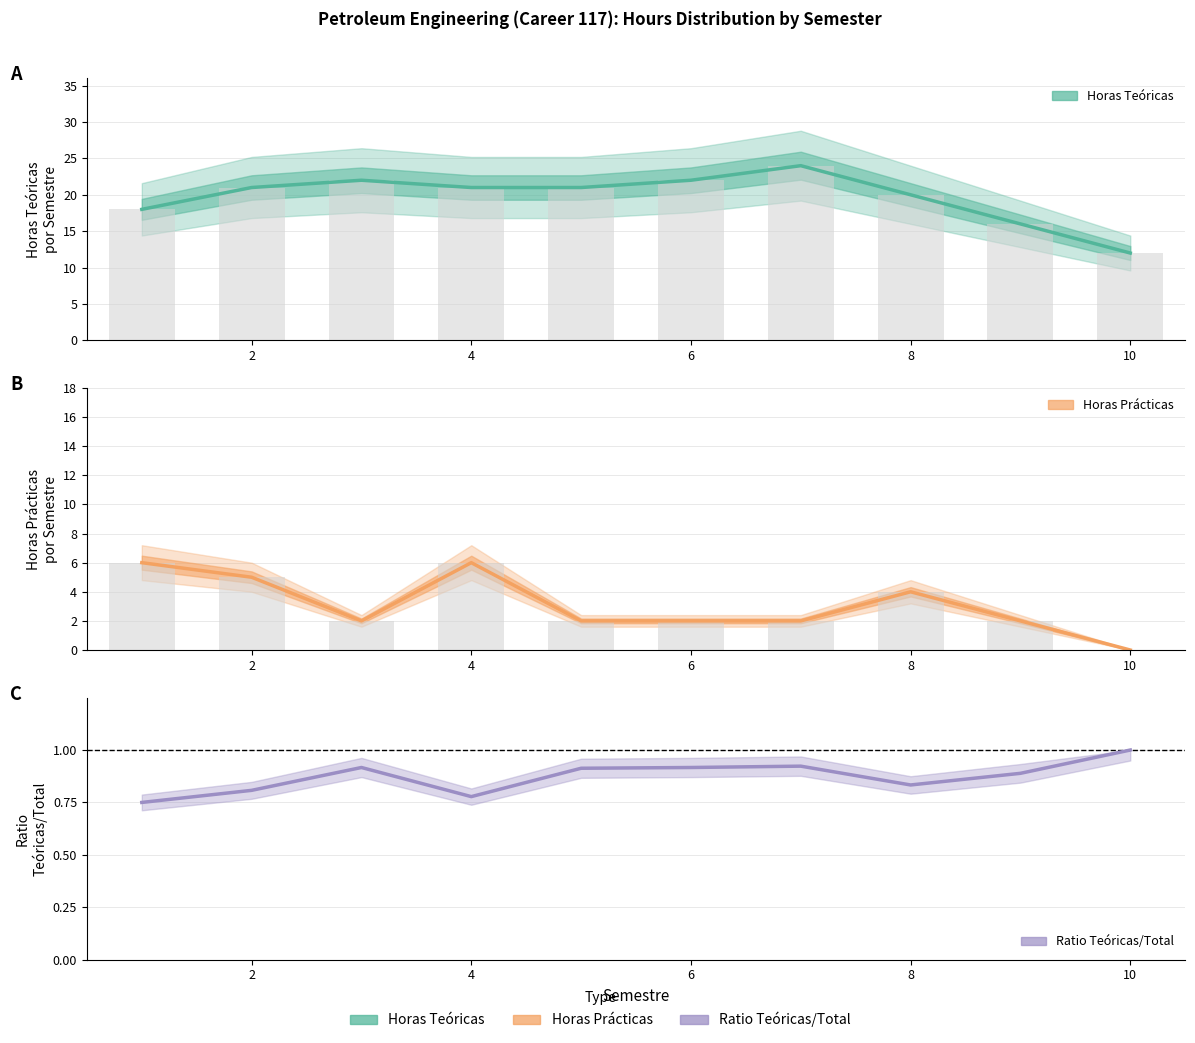

What are all the series names shown in the legend?

Horas Teóricas, Horas Prácticas, Ratio Teóricas/Total